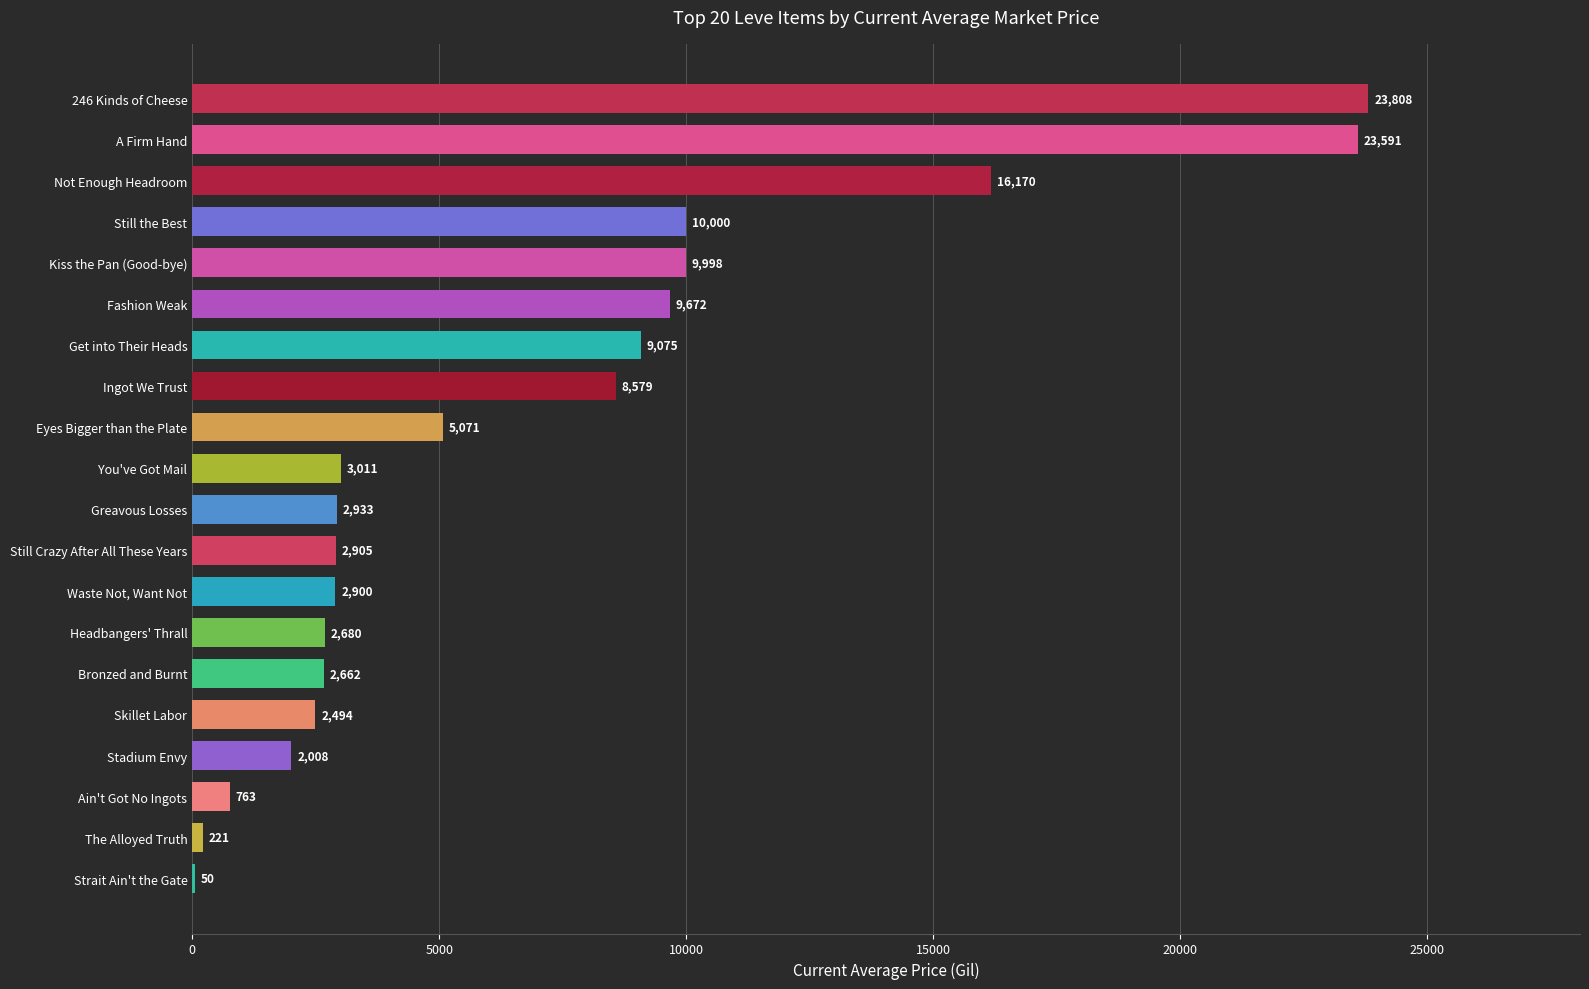

How many data points does each series have?

20